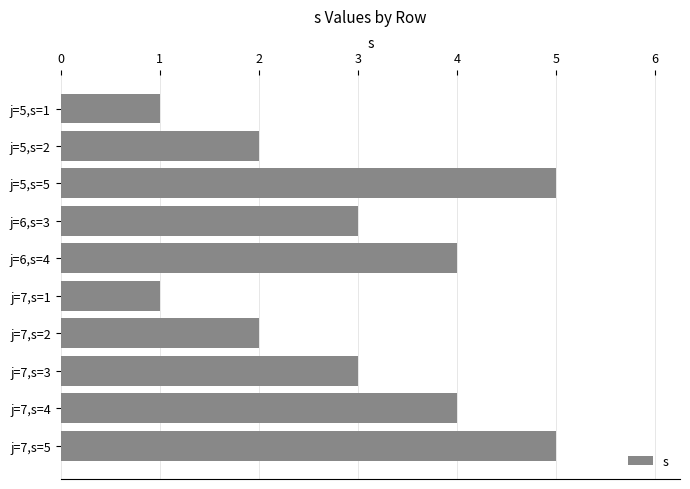

What is the change in value from j=6,s=3 to j=7,s=4?

+1